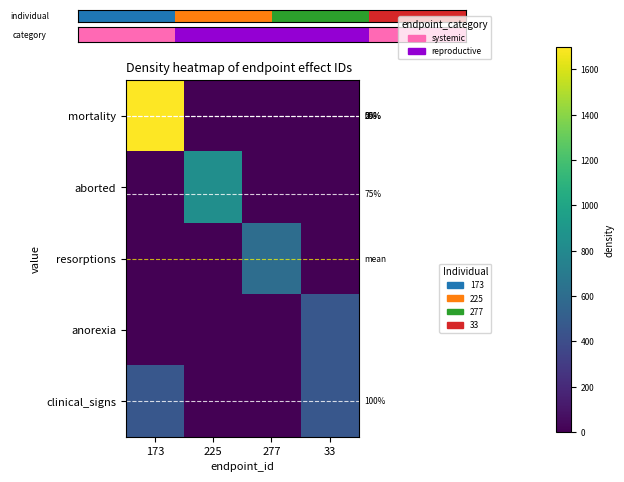

How many data points in resorptions are above 0?

1